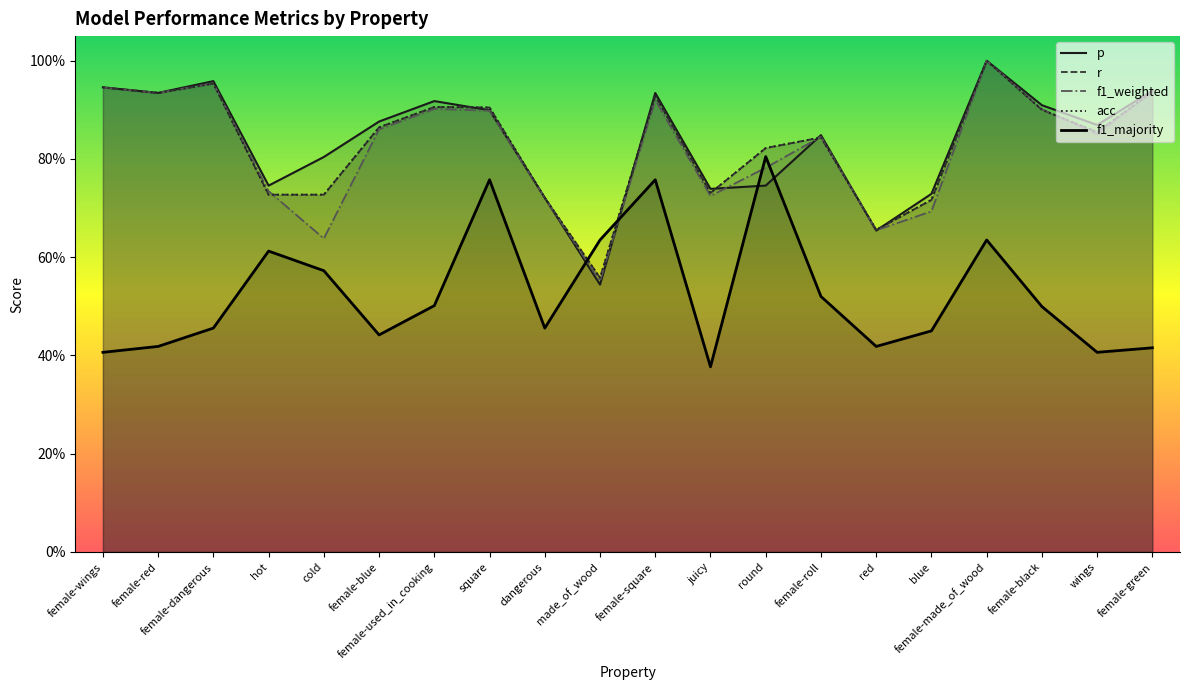

Reading right to left, transcribe all the data shown in this chart.

p: female-green=0.9	wings=0.9	female-black=0.9	female-made_of_wood=1.0	blue=0.7	red=0.7	female-roll=0.8	round=0.7	juicy=0.7	female-square=0.9	made_of_wood=0.5	dangerous=0.7	square=0.9	female-used_in_cooking=0.9	female-blue=0.9	cold=0.8	hot=0.7	female-dangerous=1.0	female-red=0.9	female-wings=0.9
r: female-green=0.9	wings=0.9	female-black=0.9	female-made_of_wood=1.0	blue=0.7	red=0.7	female-roll=0.8	round=0.8	juicy=0.7	female-square=0.9	made_of_wood=0.6	dangerous=0.7	square=0.9	female-used_in_cooking=0.9	female-blue=0.9	cold=0.7	hot=0.7	female-dangerous=1.0	female-red=0.9	female-wings=0.9
f1_weighted: female-green=0.9	wings=0.9	female-black=0.9	female-made_of_wood=1.0	blue=0.7	red=0.7	female-roll=0.8	round=0.8	juicy=0.7	female-square=0.9	made_of_wood=0.6	dangerous=0.7	square=0.9	female-used_in_cooking=0.9	female-blue=0.9	cold=0.6	hot=0.7	female-dangerous=1.0	female-red=0.9	female-wings=0.9
acc: female-green=0.9	wings=0.9	female-black=0.9	female-made_of_wood=1.0	blue=0.7	red=0.7	female-roll=0.8	round=0.8	juicy=0.7	female-square=0.9	made_of_wood=0.6	dangerous=0.7	square=0.9	female-used_in_cooking=0.9	female-blue=0.9	cold=0.7	hot=0.7	female-dangerous=1.0	female-red=0.9	female-wings=0.9
f1_majority: female-green=0.4	wings=0.4	female-black=0.5	female-made_of_wood=0.6	blue=0.4	red=0.4	female-roll=0.5	round=0.8	juicy=0.4	female-square=0.8	made_of_wood=0.6	dangerous=0.5	square=0.8	female-used_in_cooking=0.5	female-blue=0.4	cold=0.6	hot=0.6	female-dangerous=0.5	female-red=0.4	female-wings=0.4